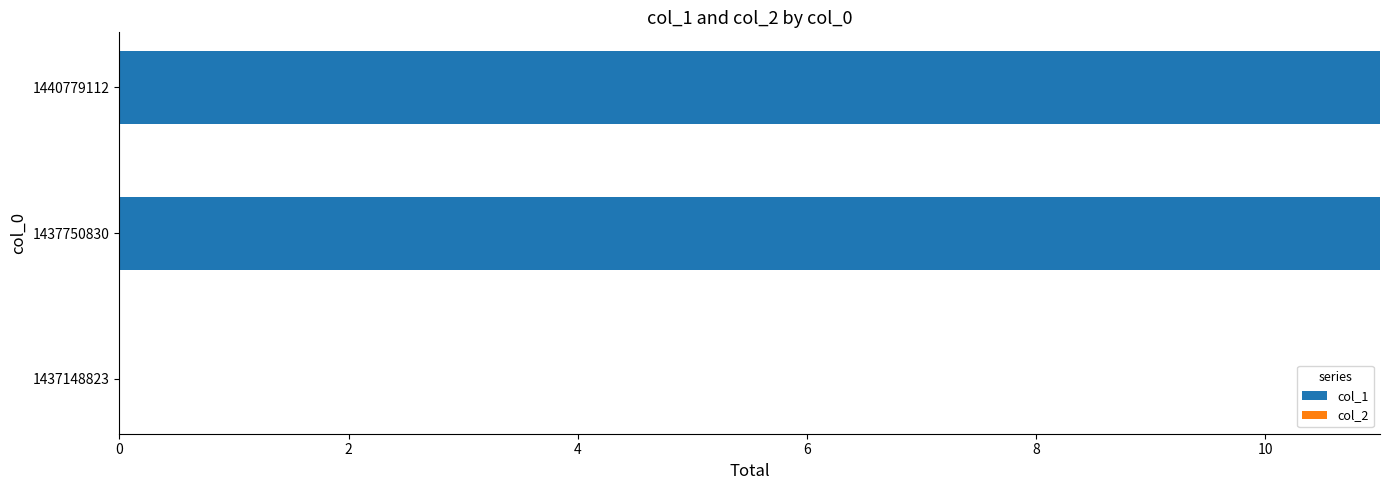

Reading top to bottom, extract all data points from this chart.

1440779112=11	1437750830=11	1437148823=0